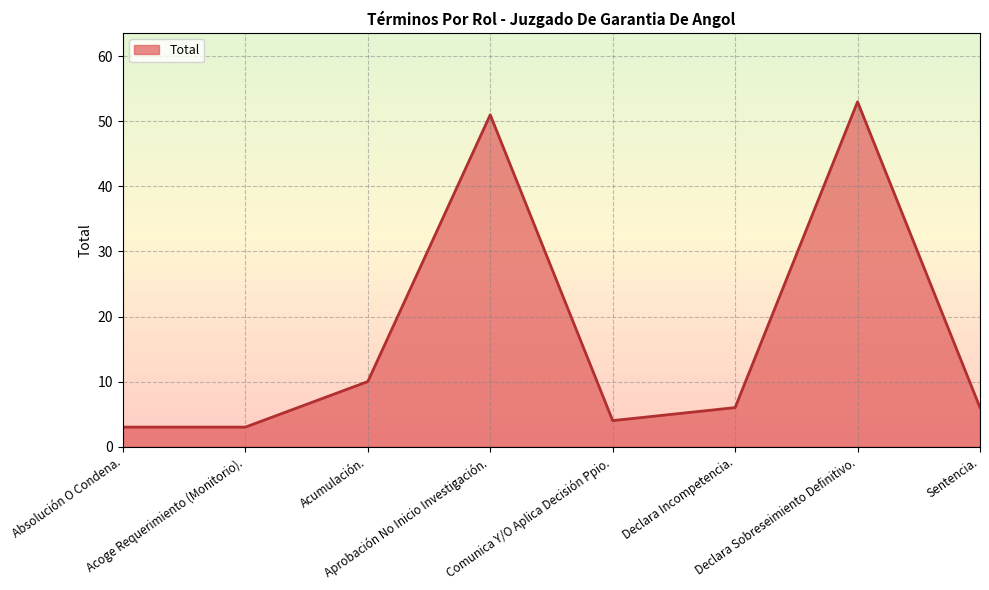

The chart shows a value of 4 at Acumulación.. True or false?

False